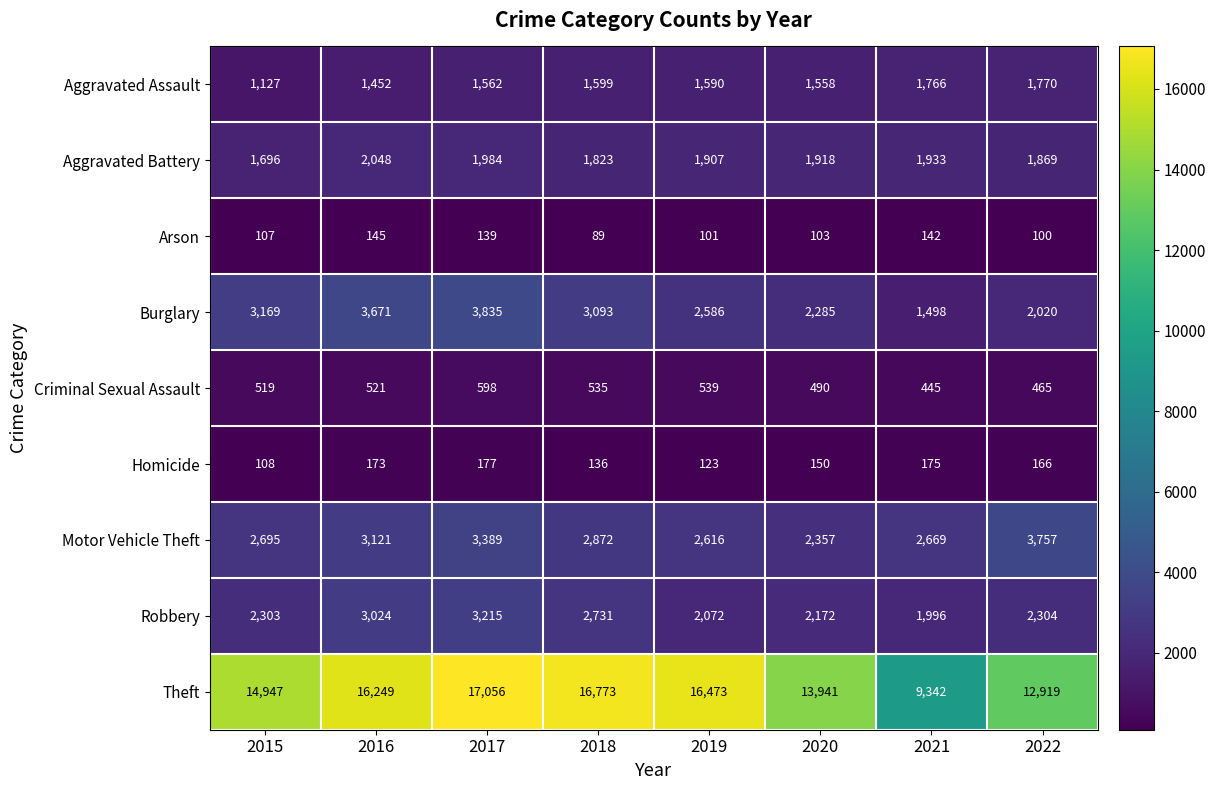

Which label corresponds to the smallest value in the chart?

2018